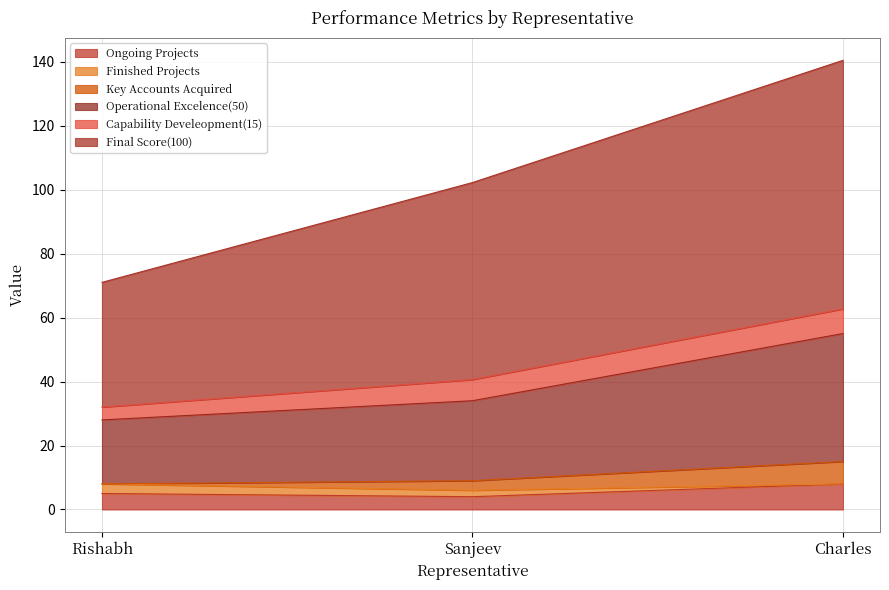

At which category is the sum across all series the highest?

Charles